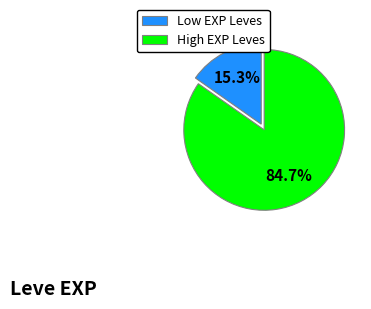

Which has a higher value, High EXP Leves or Low EXP Leves?

High EXP Leves